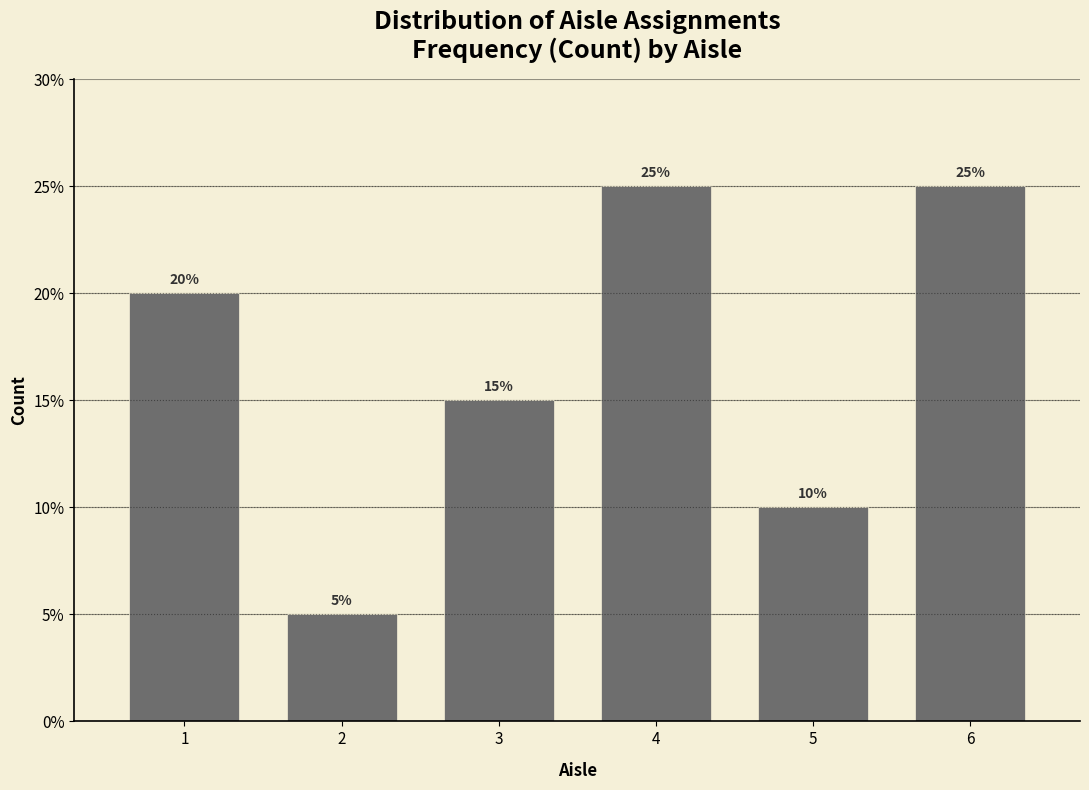

Reading left to right, transcribe all the data shown in this chart.

1=20	2=5	3=15	4=25	5=10	6=25